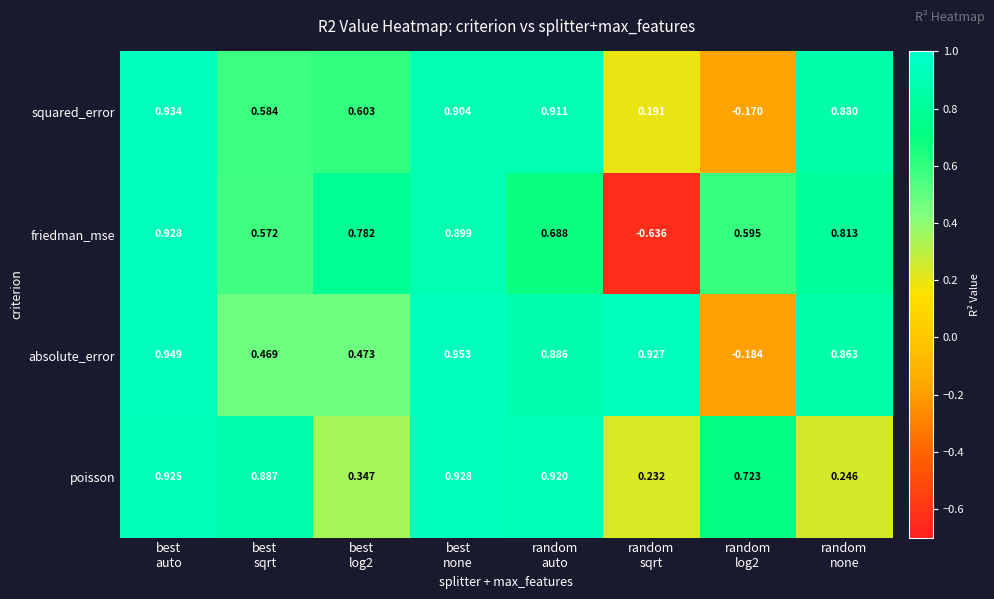

What is the total value across all series at random
none?

2.8